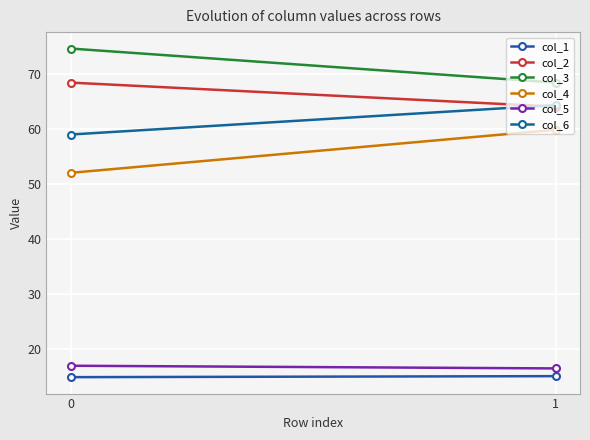

At how many categories does at least one series exceed 36?

2